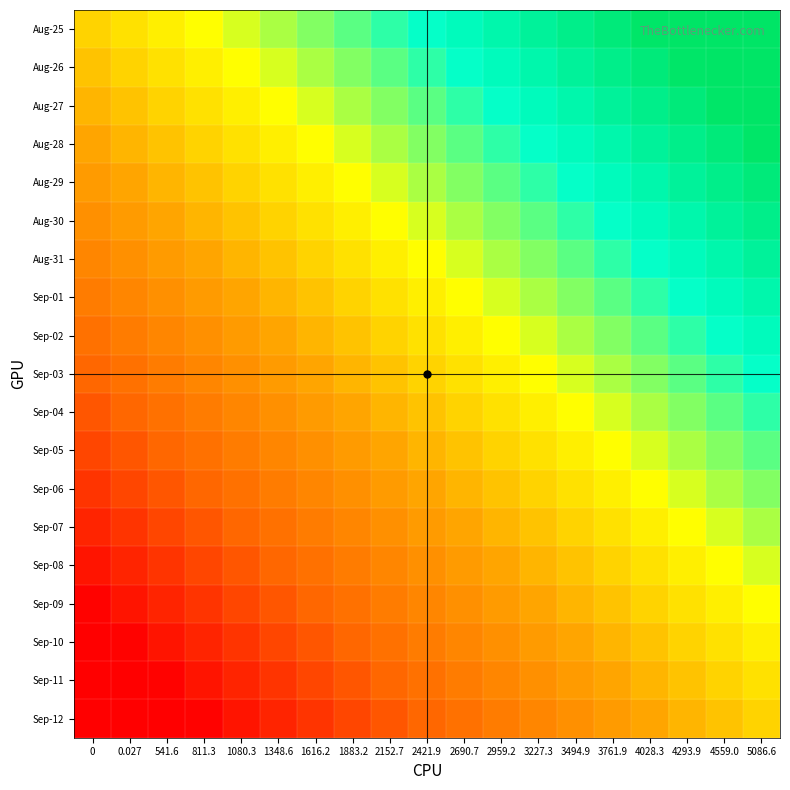

Reading left to right, what are all the values shown in this chart?

Aug-25: 0=0.0	0.027=0.1	541.6=0.1	811.3=0.2	1080.3=0.2	1348.6=0.3	1616.2=0.3	1883.2=0.4	2152.7=0.4	2421.9=0.5	2690.7=0.5	2959.2=0.6	3227.3=0.6	3494.9=0.7	3761.9=0.7	4028.3=0.8	4293.9=0.8	4559.0=0.9	5086.6=0.9
Aug-26: 0=-0.1	0.027=0.0	541.6=0.1	811.3=0.1	1080.3=0.2	1348.6=0.2	1616.2=0.3	1883.2=0.3	2152.7=0.4	2421.9=0.4	2690.7=0.5	2959.2=0.5	3227.3=0.6	3494.9=0.6	3761.9=0.7	4028.3=0.7	4293.9=0.8	4559.0=0.8	5086.6=0.9
Aug-27: 0=-0.1	0.027=-0.1	541.6=0.0	811.3=0.1	1080.3=0.1	1348.6=0.2	1616.2=0.2	1883.2=0.3	2152.7=0.3	2421.9=0.4	2690.7=0.4	2959.2=0.5	3227.3=0.5	3494.9=0.6	3761.9=0.6	4028.3=0.7	4293.9=0.7	4559.0=0.8	5086.6=0.8
Aug-28: 0=-0.2	0.027=-0.1	541.6=-0.1	811.3=0.0	1080.3=0.1	1348.6=0.1	1616.2=0.2	1883.2=0.2	2152.7=0.3	2421.9=0.3	2690.7=0.4	2959.2=0.4	3227.3=0.5	3494.9=0.5	3761.9=0.6	4028.3=0.6	4293.9=0.7	4559.0=0.7	5086.6=0.8
Aug-29: 0=-0.2	0.027=-0.2	541.6=-0.1	811.3=-0.1	1080.3=0.0	1348.6=0.1	1616.2=0.1	1883.2=0.2	2152.7=0.2	2421.9=0.3	2690.7=0.3	2959.2=0.4	3227.3=0.4	3494.9=0.5	3761.9=0.5	4028.3=0.6	4293.9=0.6	4559.0=0.7	5086.6=0.7
Aug-30: 0=-0.3	0.027=-0.2	541.6=-0.2	811.3=-0.1	1080.3=-0.1	1348.6=0.0	1616.2=0.1	1883.2=0.1	2152.7=0.2	2421.9=0.2	2690.7=0.3	2959.2=0.3	3227.3=0.4	3494.9=0.4	3761.9=0.5	4028.3=0.5	4293.9=0.6	4559.0=0.6	5086.6=0.7
Aug-31: 0=-0.3	0.027=-0.3	541.6=-0.2	811.3=-0.2	1080.3=-0.1	1348.6=-0.1	1616.2=0.0	1883.2=0.1	2152.7=0.1	2421.9=0.2	2690.7=0.2	2959.2=0.3	3227.3=0.3	3494.9=0.4	3761.9=0.4	4028.3=0.5	4293.9=0.5	4559.0=0.6	5086.6=0.6
Sep-01: 0=-0.4	0.027=-0.3	541.6=-0.3	811.3=-0.2	1080.3=-0.2	1348.6=-0.1	1616.2=-0.1	1883.2=0.0	2152.7=0.1	2421.9=0.1	2690.7=0.2	2959.2=0.2	3227.3=0.3	3494.9=0.3	3761.9=0.4	4028.3=0.4	4293.9=0.5	4559.0=0.5	5086.6=0.6
Sep-02: 0=-0.4	0.027=-0.4	541.6=-0.3	811.3=-0.3	1080.3=-0.2	1348.6=-0.2	1616.2=-0.1	1883.2=-0.1	2152.7=0.0	2421.9=0.1	2690.7=0.1	2959.2=0.2	3227.3=0.2	3494.9=0.3	3761.9=0.3	4028.3=0.4	4293.9=0.4	4559.0=0.5	5086.6=0.5
Sep-03: 0=-0.5	0.027=-0.4	541.6=-0.4	811.3=-0.3	1080.3=-0.3	1348.6=-0.2	1616.2=-0.2	1883.2=-0.1	2152.7=-0.1	2421.9=0.0	2690.7=0.1	2959.2=0.1	3227.3=0.2	3494.9=0.2	3761.9=0.3	4028.3=0.3	4293.9=0.4	4559.0=0.4	5086.6=0.5
Sep-04: 0=-0.5	0.027=-0.5	541.6=-0.4	811.3=-0.4	1080.3=-0.3	1348.6=-0.3	1616.2=-0.2	1883.2=-0.2	2152.7=-0.1	2421.9=-0.1	2690.7=0.0	2959.2=0.1	3227.3=0.1	3494.9=0.2	3761.9=0.2	4028.3=0.3	4293.9=0.3	4559.0=0.4	5086.6=0.4
Sep-05: 0=-0.6	0.027=-0.5	541.6=-0.5	811.3=-0.4	1080.3=-0.4	1348.6=-0.3	1616.2=-0.3	1883.2=-0.2	2152.7=-0.2	2421.9=-0.1	2690.7=-0.1	2959.2=0.0	3227.3=0.1	3494.9=0.1	3761.9=0.2	4028.3=0.2	4293.9=0.3	4559.0=0.3	5086.6=0.4
Sep-06: 0=-0.6	0.027=-0.6	541.6=-0.5	811.3=-0.5	1080.3=-0.4	1348.6=-0.4	1616.2=-0.3	1883.2=-0.3	2152.7=-0.2	2421.9=-0.2	2690.7=-0.1	2959.2=-0.1	3227.3=0.0	3494.9=0.1	3761.9=0.1	4028.3=0.2	4293.9=0.2	4559.0=0.3	5086.6=0.3
Sep-07: 0=-0.7	0.027=-0.6	541.6=-0.6	811.3=-0.5	1080.3=-0.5	1348.6=-0.4	1616.2=-0.4	1883.2=-0.3	2152.7=-0.3	2421.9=-0.2	2690.7=-0.2	2959.2=-0.1	3227.3=-0.1	3494.9=0.0	3761.9=0.1	4028.3=0.1	4293.9=0.2	4559.0=0.2	5086.6=0.3
Sep-08: 0=-0.7	0.027=-0.7	541.6=-0.6	811.3=-0.6	1080.3=-0.5	1348.6=-0.5	1616.2=-0.4	1883.2=-0.4	2152.7=-0.3	2421.9=-0.3	2690.7=-0.2	2959.2=-0.2	3227.3=-0.1	3494.9=-0.1	3761.9=0.0	4028.3=0.1	4293.9=0.1	4559.0=0.2	5086.6=0.2
Sep-09: 0=-0.8	0.027=-0.7	541.6=-0.7	811.3=-0.6	1080.3=-0.6	1348.6=-0.5	1616.2=-0.5	1883.2=-0.4	2152.7=-0.4	2421.9=-0.3	2690.7=-0.3	2959.2=-0.2	3227.3=-0.2	3494.9=-0.1	3761.9=-0.1	4028.3=0.0	4293.9=0.1	4559.0=0.1	5086.6=0.2
Sep-10: 0=-0.8	0.027=-0.8	541.6=-0.7	811.3=-0.7	1080.3=-0.6	1348.6=-0.6	1616.2=-0.5	1883.2=-0.5	2152.7=-0.4	2421.9=-0.4	2690.7=-0.3	2959.2=-0.3	3227.3=-0.2	3494.9=-0.2	3761.9=-0.1	4028.3=-0.1	4293.9=0.0	4559.0=0.1	5086.6=0.1
Sep-11: 0=-0.9	0.027=-0.8	541.6=-0.8	811.3=-0.7	1080.3=-0.7	1348.6=-0.6	1616.2=-0.6	1883.2=-0.5	2152.7=-0.5	2421.9=-0.4	2690.7=-0.4	2959.2=-0.3	3227.3=-0.3	3494.9=-0.2	3761.9=-0.2	4028.3=-0.1	4293.9=-0.1	4559.0=0.0	5086.6=0.1
Sep-12: 0=-0.9	0.027=-0.9	541.6=-0.8	811.3=-0.8	1080.3=-0.7	1348.6=-0.7	1616.2=-0.6	1883.2=-0.6	2152.7=-0.5	2421.9=-0.5	2690.7=-0.4	2959.2=-0.4	3227.3=-0.3	3494.9=-0.3	3761.9=-0.2	4028.3=-0.2	4293.9=-0.1	4559.0=-0.1	5086.6=0.0